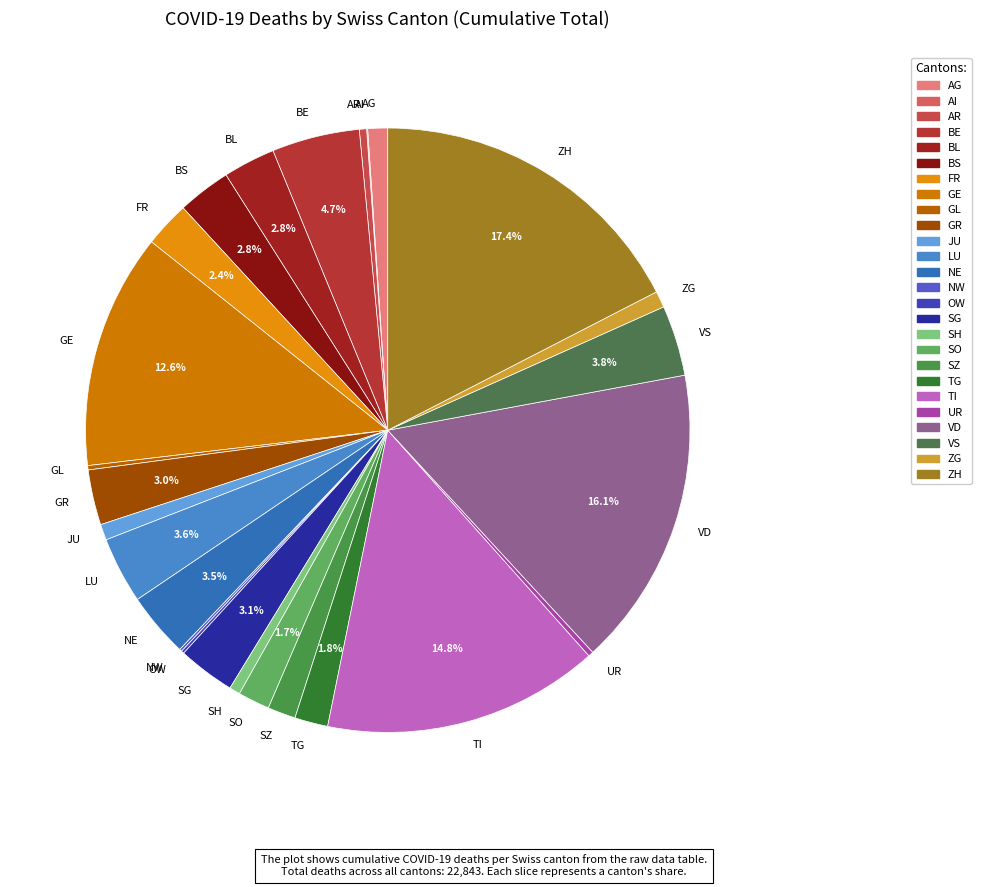

What portion of the pie excludes SG?

96.9%